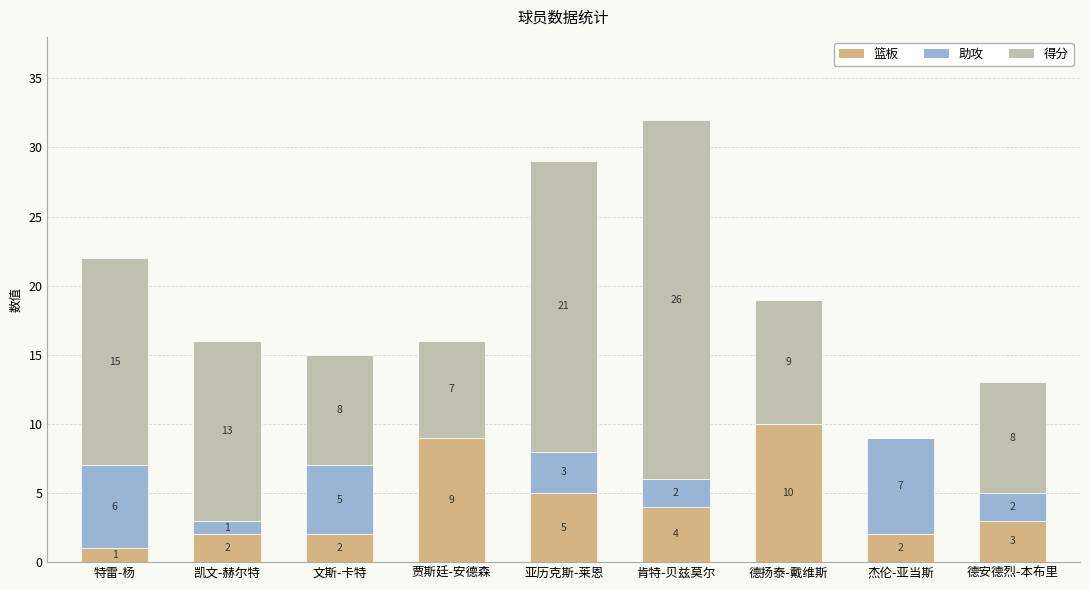

Where is 篮板 nearest to the value 5?

亚历克斯-莱恩